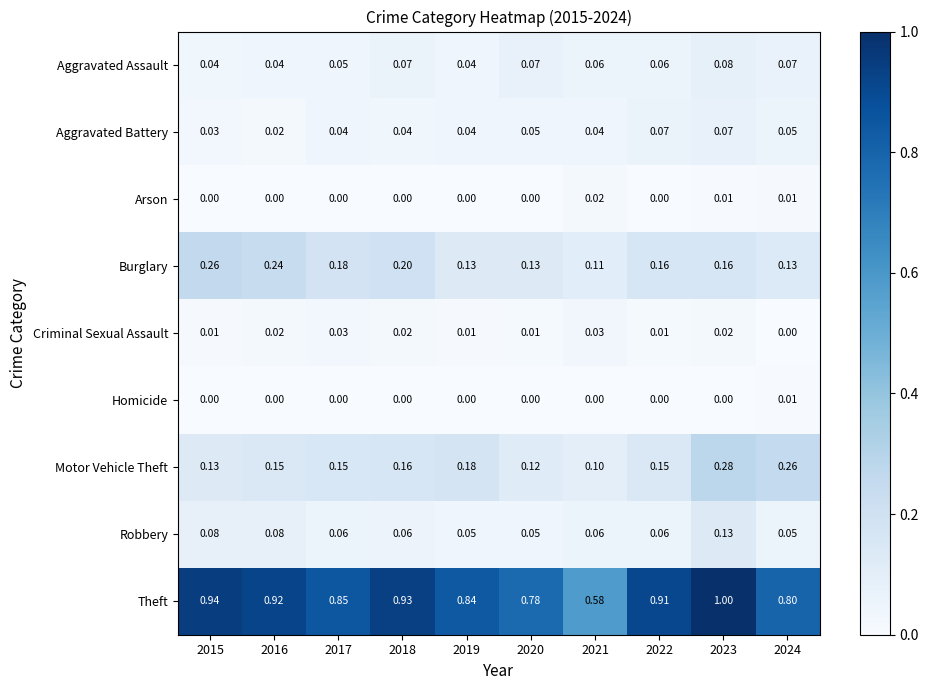

Rank the series by their maximum value, from highest to lowest.

Theft, Motor Vehicle Theft, Burglary, Robbery, Aggravated Assault, Aggravated Battery, Criminal Sexual Assault, Arson, Homicide